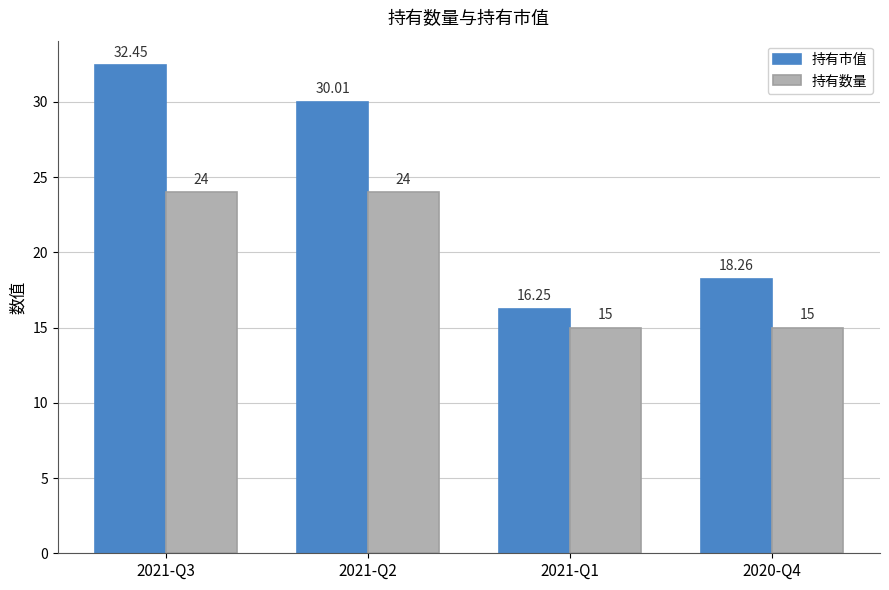

Which series changed the most between 2021-Q3 and 2021-Q1?

持有市值